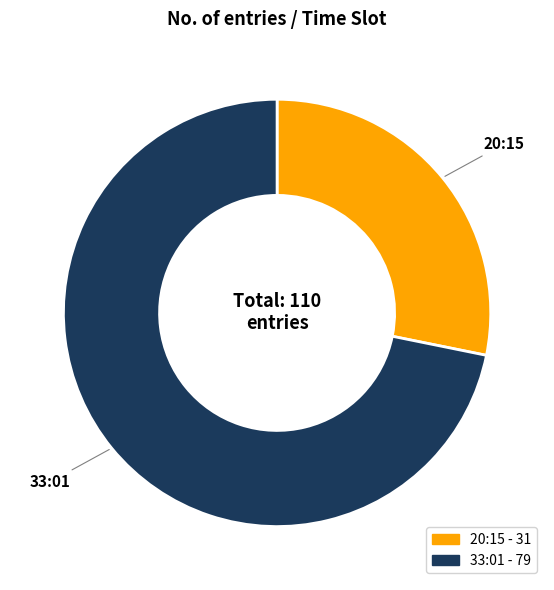

Between 20:15 and 33:01, which is larger?

33:01